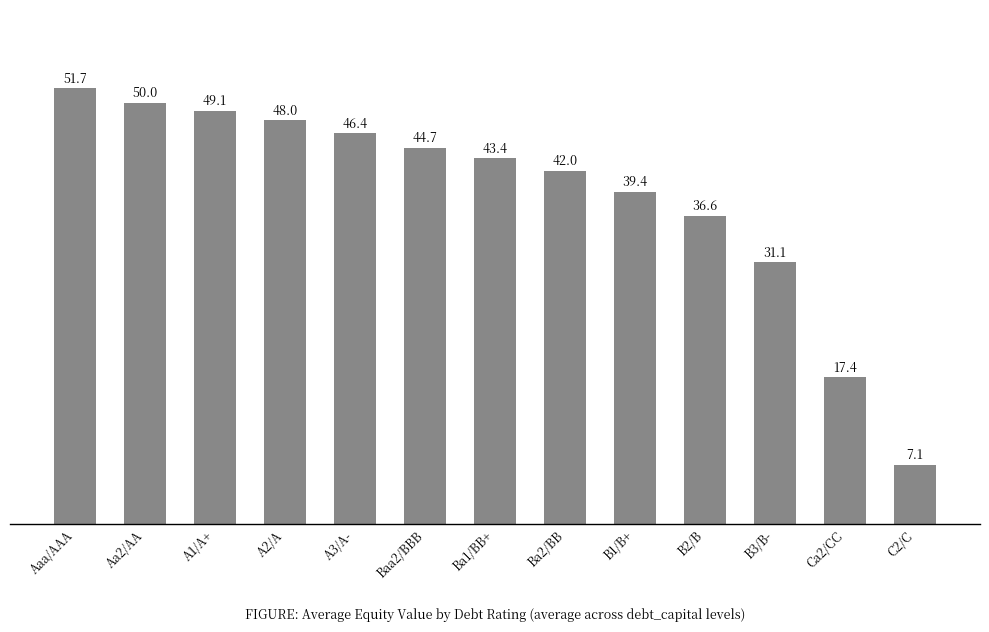

Rank the categories by value from highest to lowest.

Aaa/AAA, Aa2/AA, A1/A+, A2/A, A3/A-, Baa2/BBB, Ba1/BB+, Ba2/BB, B1/B+, B2/B, B3/B-, Ca2/CC, C2/C